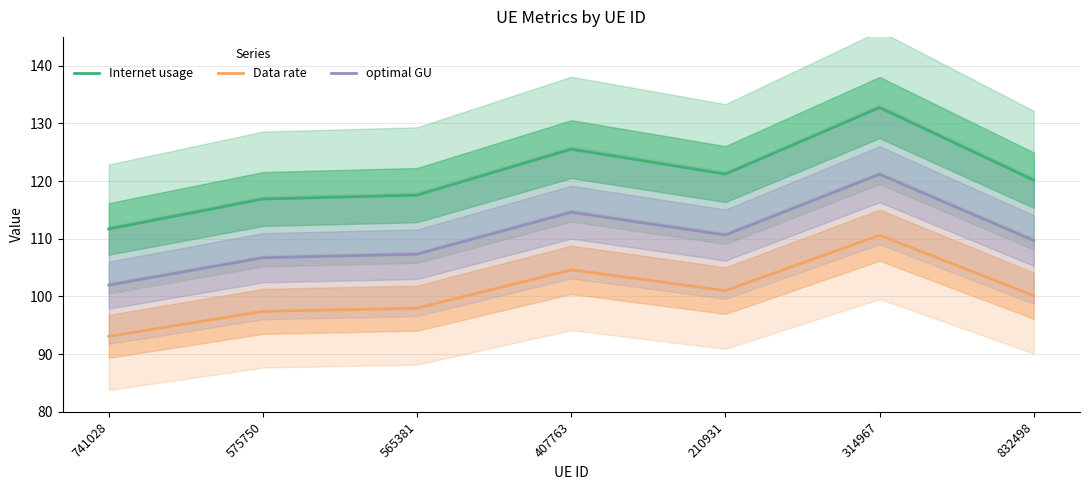

True or false: Internet usage and optimal GU cross at least once.

False